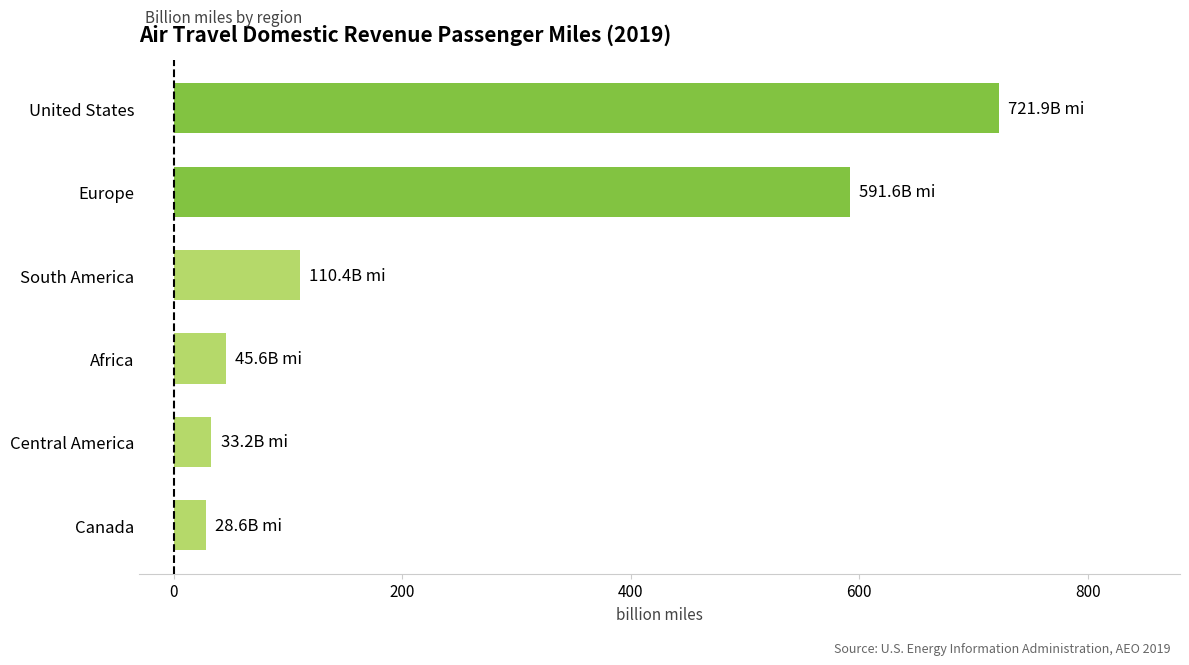

What is the ratio of the value at South America to the value at Africa?

2.4